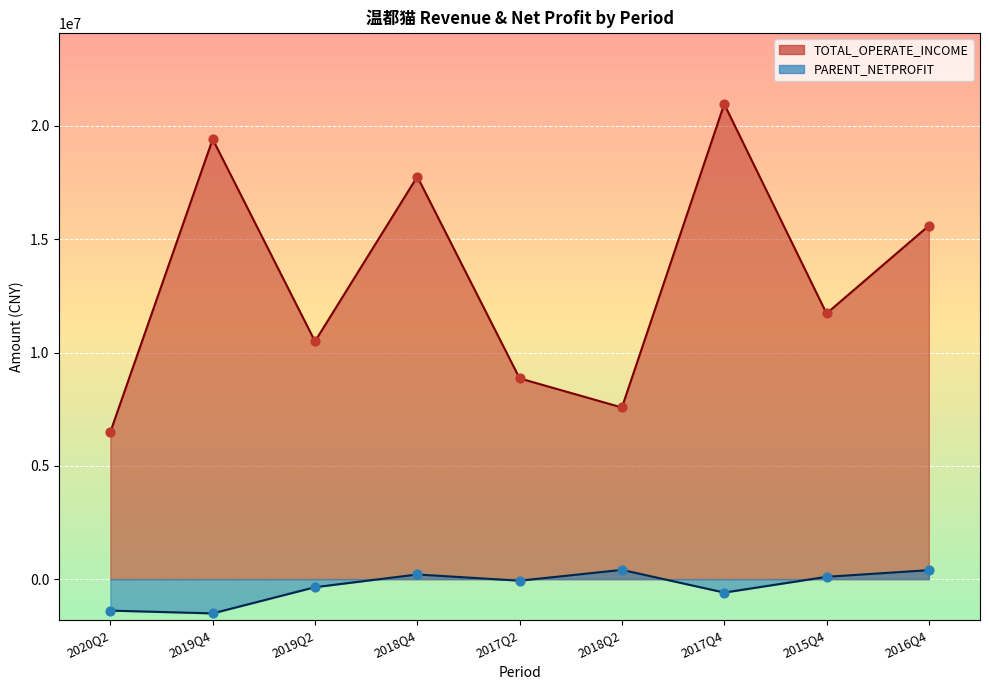

At which category is the sum across all series the highest?

2017Q4